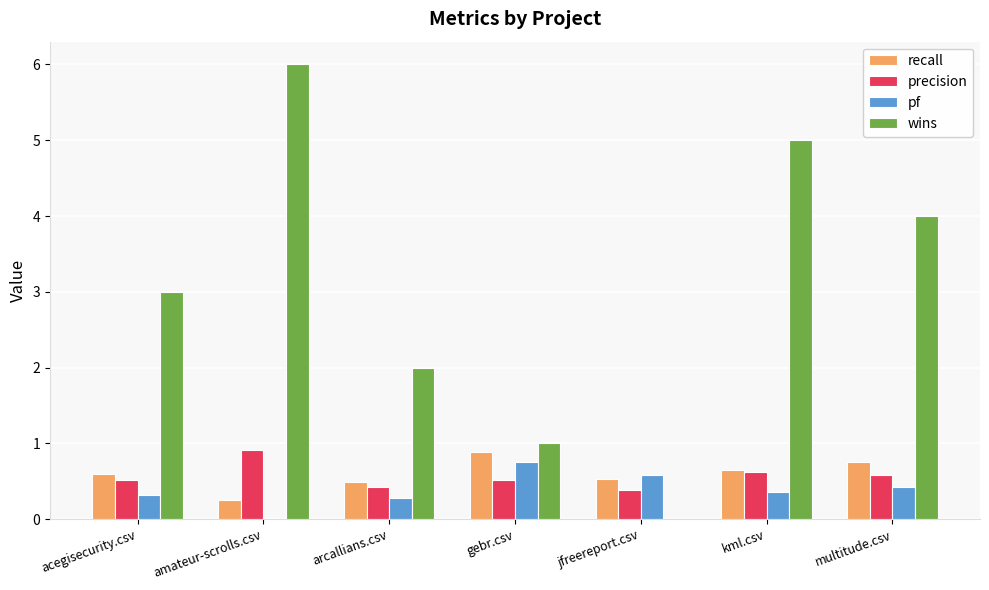

Which series changed the most between acegisecurity.csv and arcallians.csv?

wins